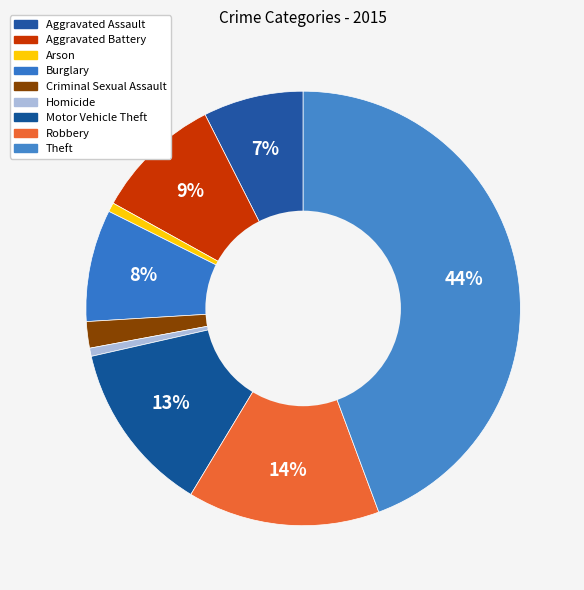

Rank the categories by value from lowest to highest.

Homicide, Arson, Criminal Sexual Assault, Aggravated Assault, Burglary, Aggravated Battery, Motor Vehicle Theft, Robbery, Theft